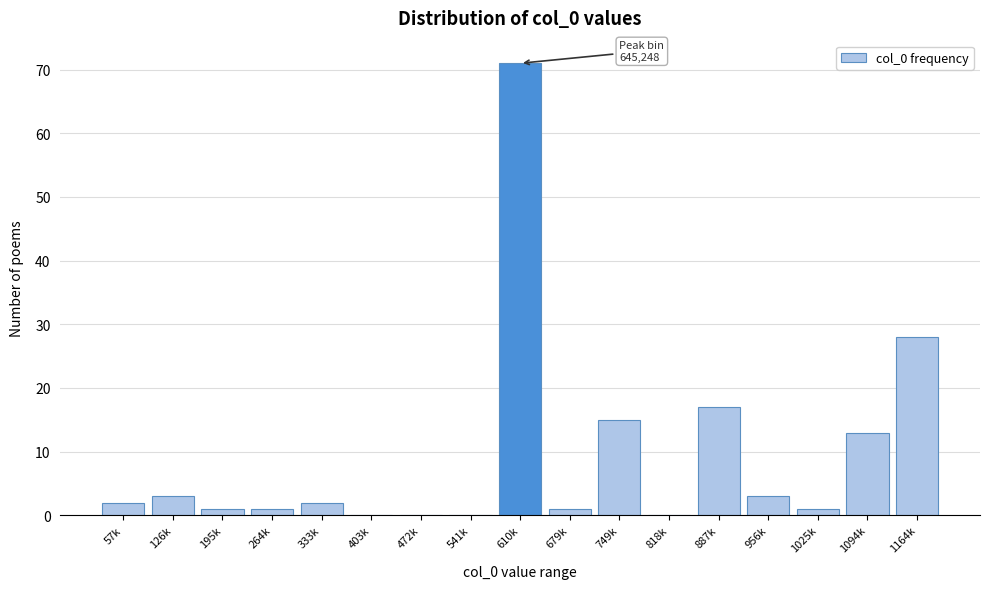

Reading left to right, what are all the values shown in this chart?

57k=2	126k=3	195k=1	264k=1	333k=2	403k=0	472k=0	541k=0	610k=71	679k=1	749k=15	818k=0	887k=17	956k=3	1025k=1	1094k=13	1164k=28